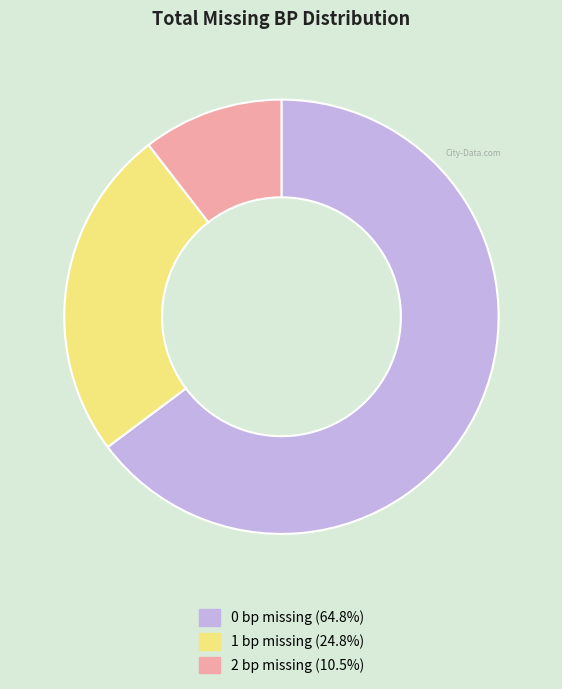

What is the ratio of the value at 1 to the value at 2?

2.4